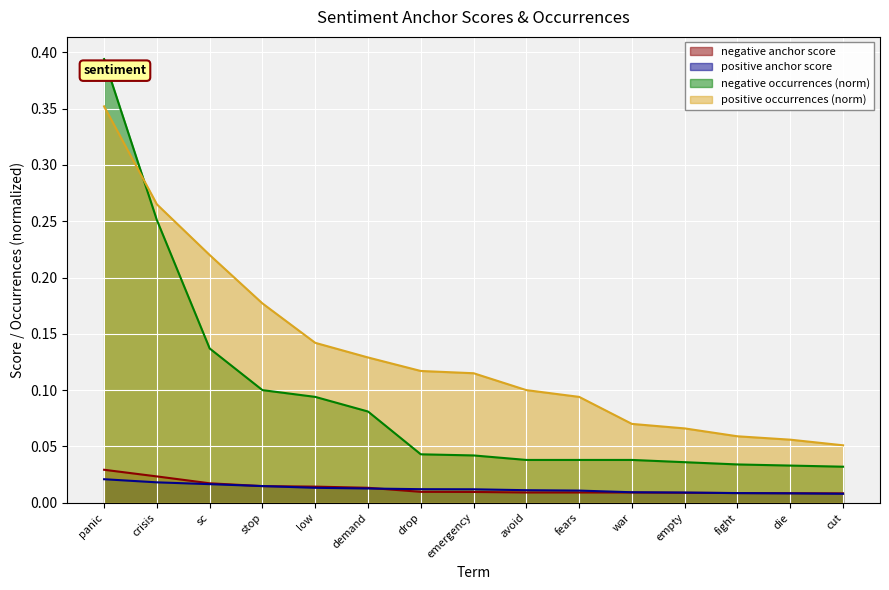

Which series changed the most between war and die?

positive occurrences (norm)